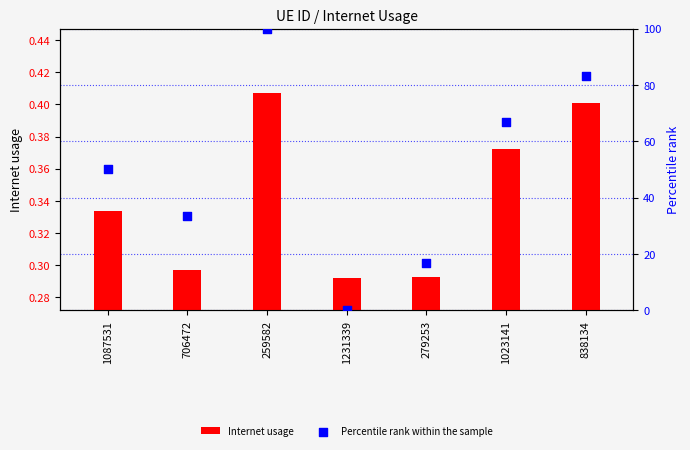

Which series has the largest Y range (max minus min)?

Percentile rank within the sample